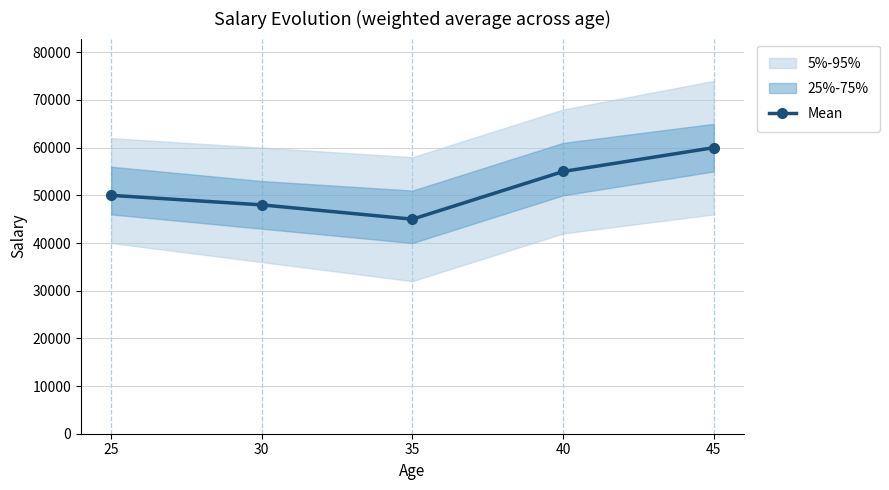

Which label corresponds to the largest value in the chart?

45